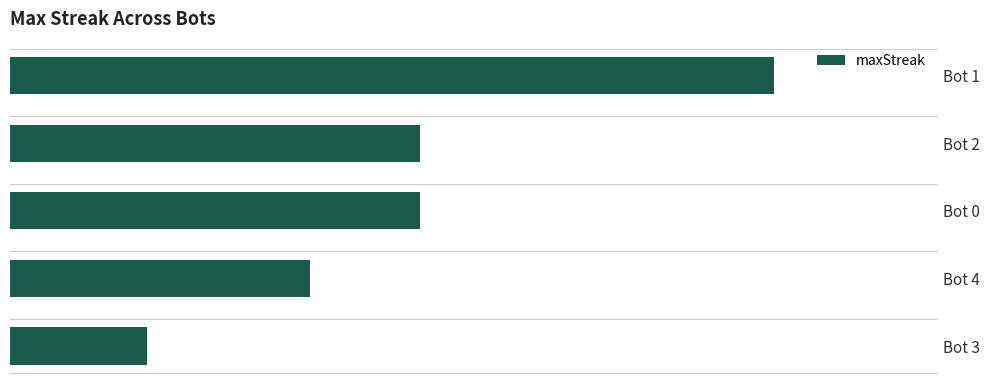

Are the bars horizontal?

Yes